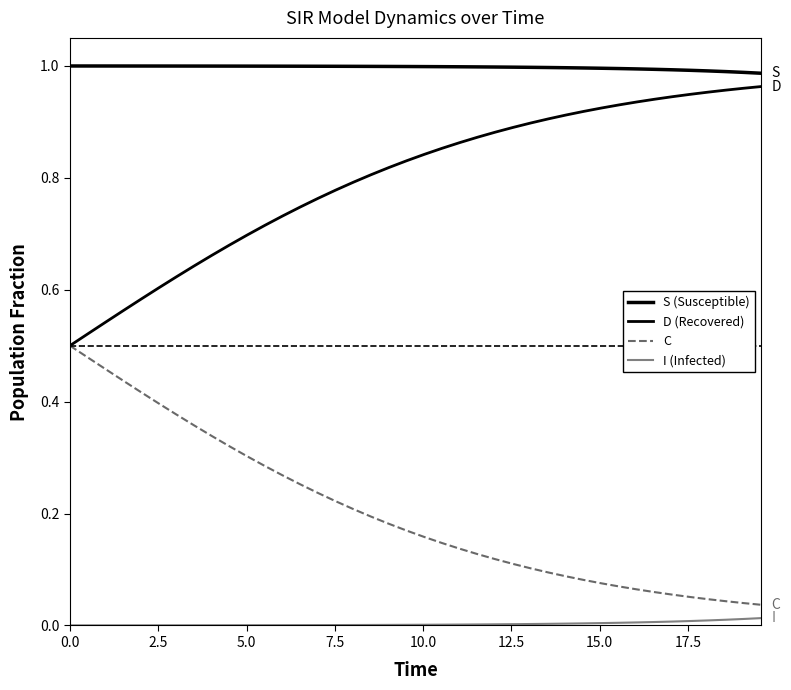

Rank the series by their maximum value, from lowest to highest.

I (Infected), C, D (Recovered), S (Susceptible)